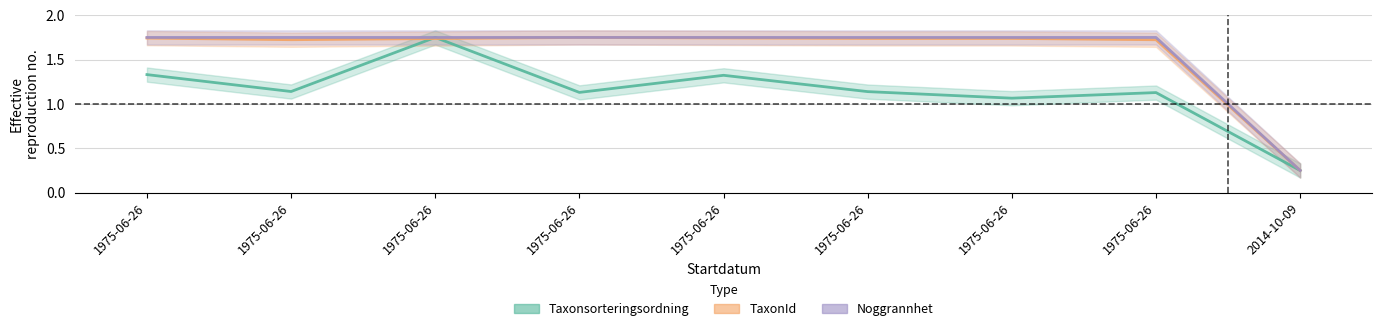

Is this an area chart (filled region under the line)?

No